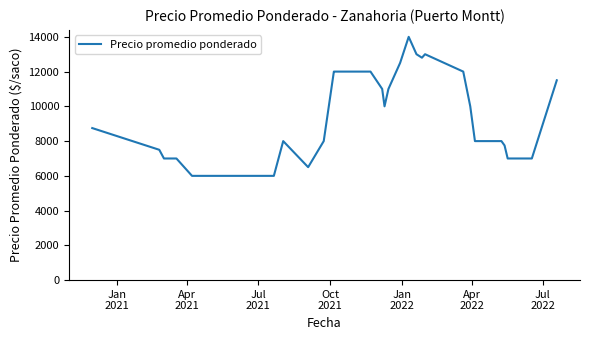

What is the minimum value shown in the chart?

6000